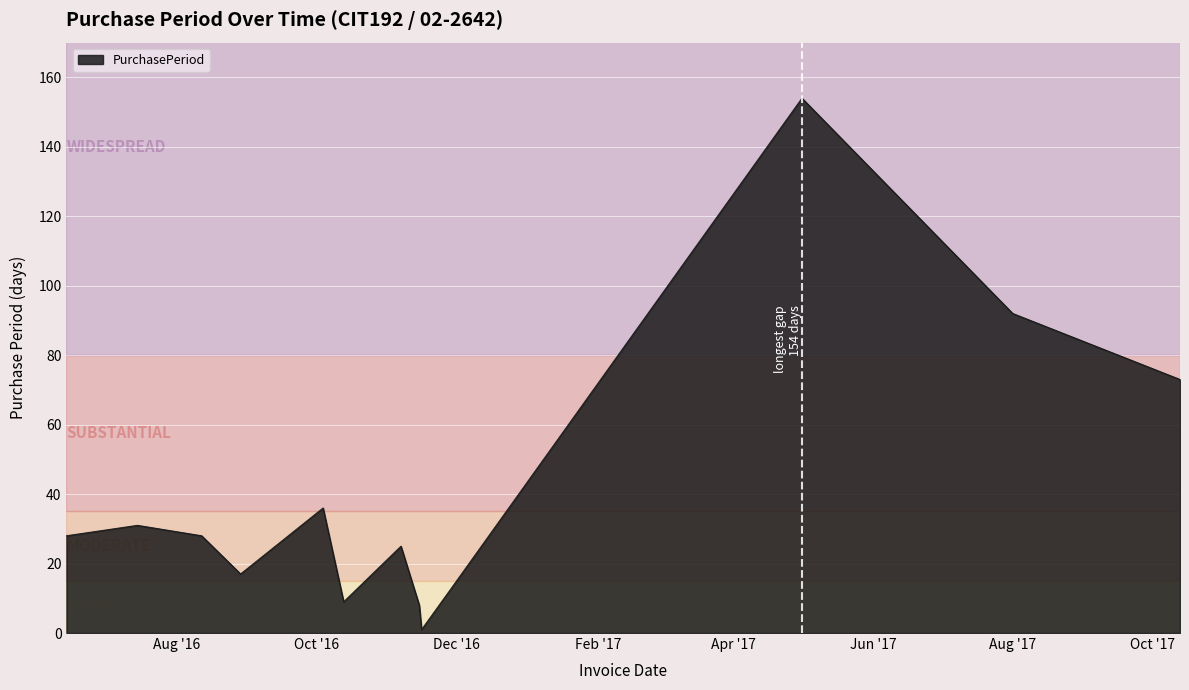

What is the maximum value shown in the chart?

154